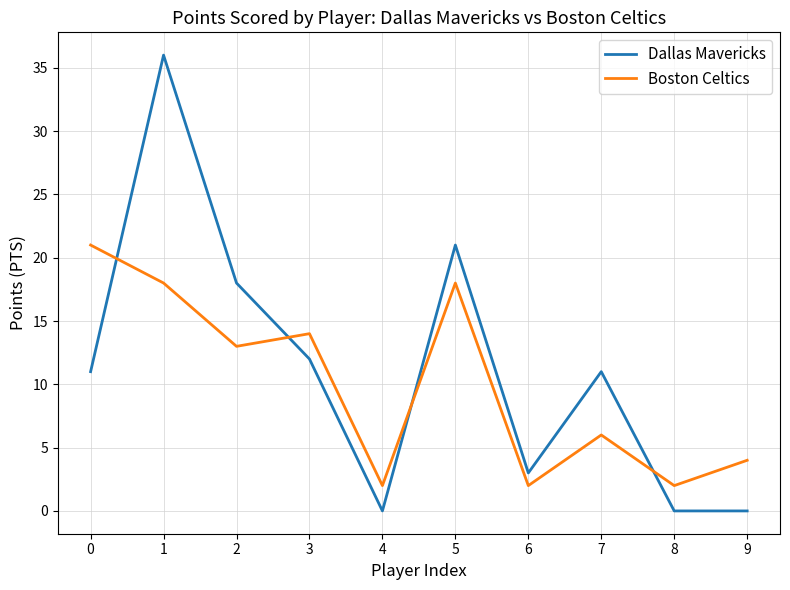

How many lines are shown in the chart?

2